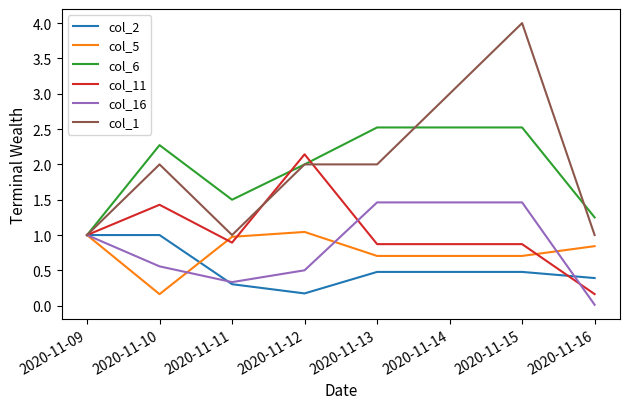

What is the total value across all series at 2020-11-16?

3.7